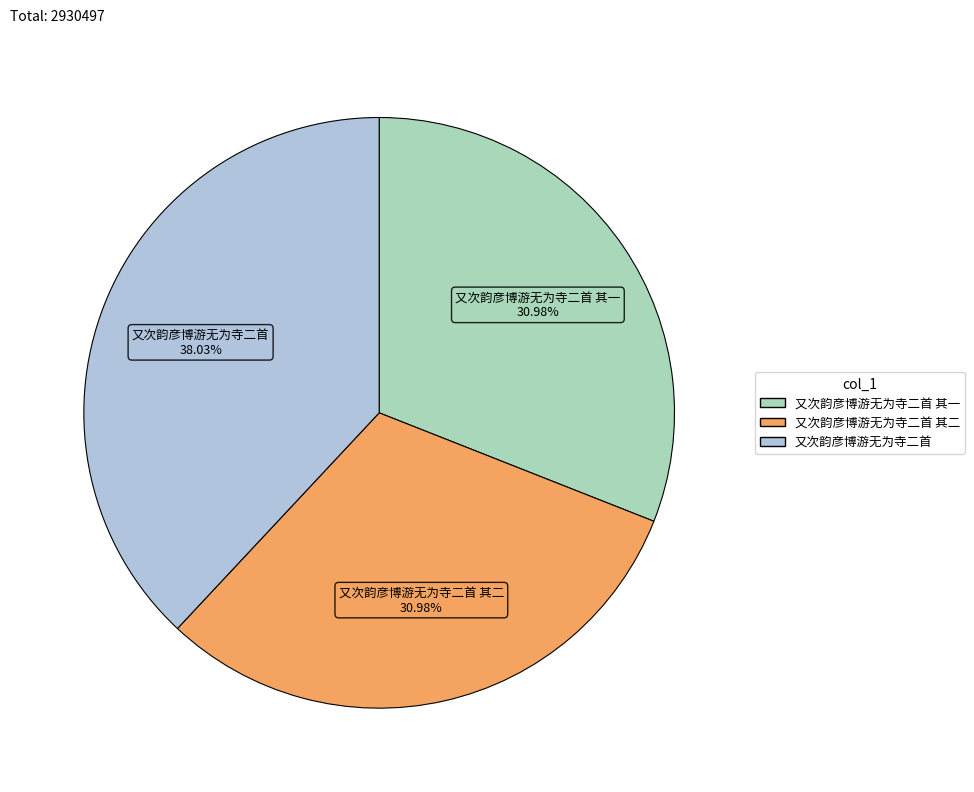

Is the sum of 又次韵彦博游无为寺二首 其二 and 又次韵彦博游无为寺二首 其一 greater than half?

Yes